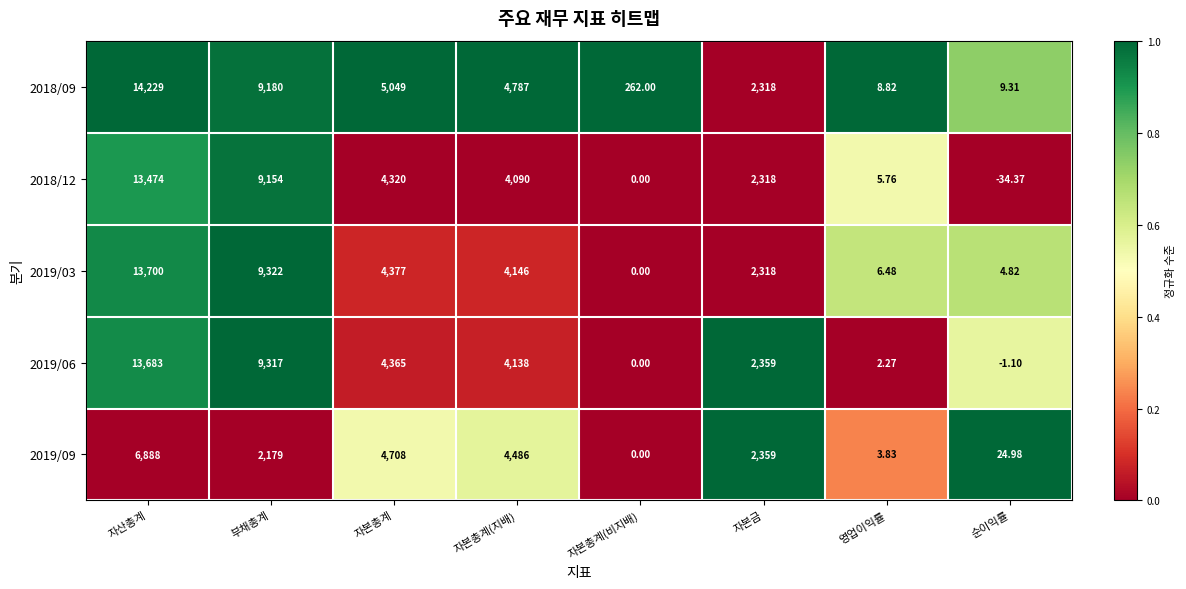

List the labels in order of 2018/09 value, smallest first.

영업이익률, 순이익률, 자본총계(비지배), 자본금, 자본총계(지배), 자본총계, 부채총계, 자산총계